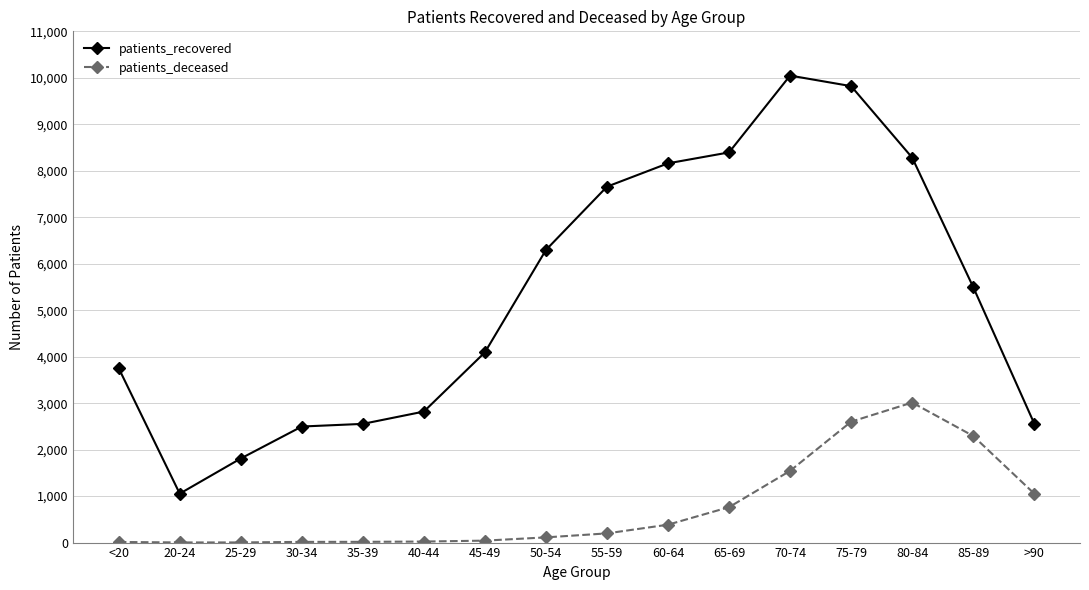

At which category is the sum across all series the highest?

75-79